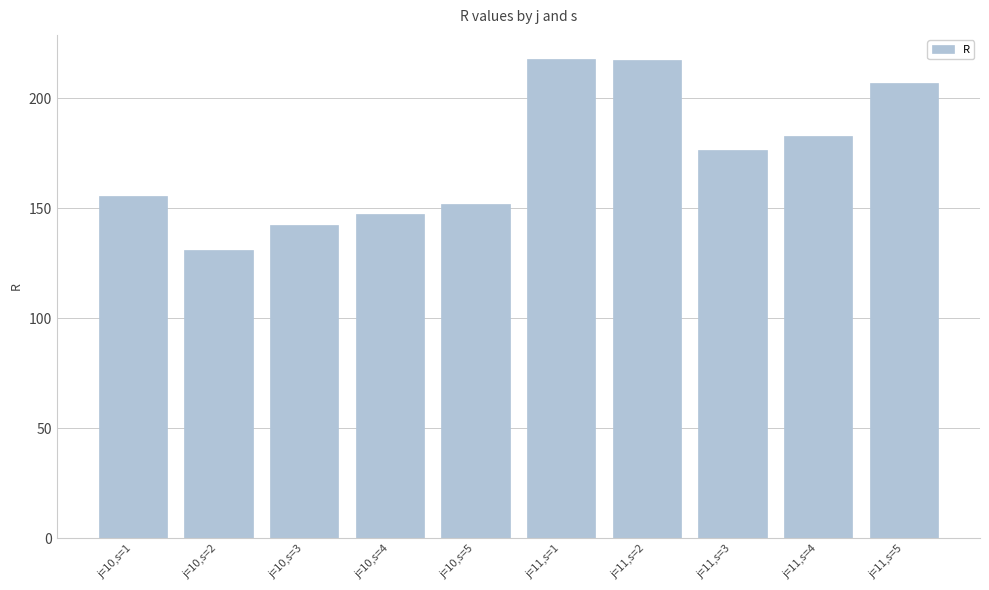

What position from the right is j=11,s=1?

5